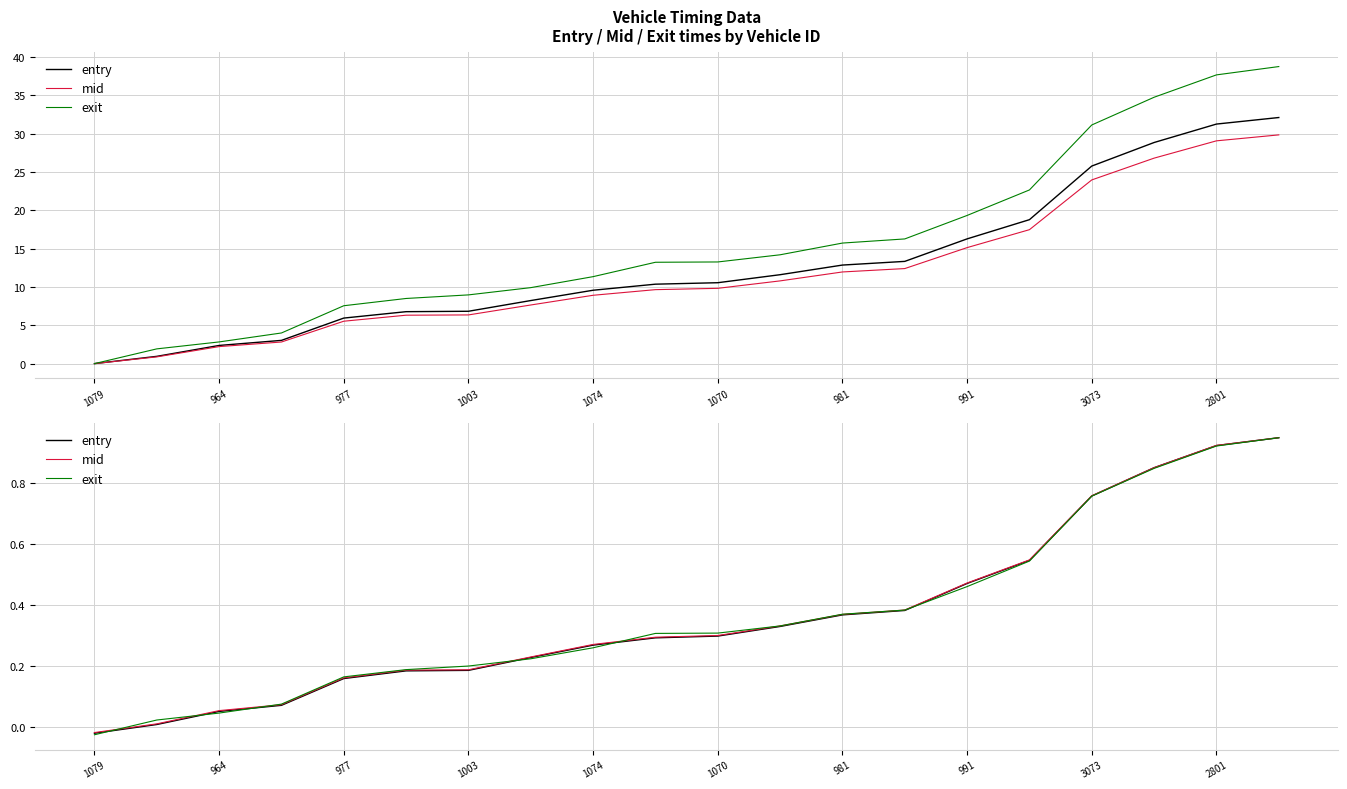

Is the value of mid at 1074 greater than the value of entry at 964?

Yes